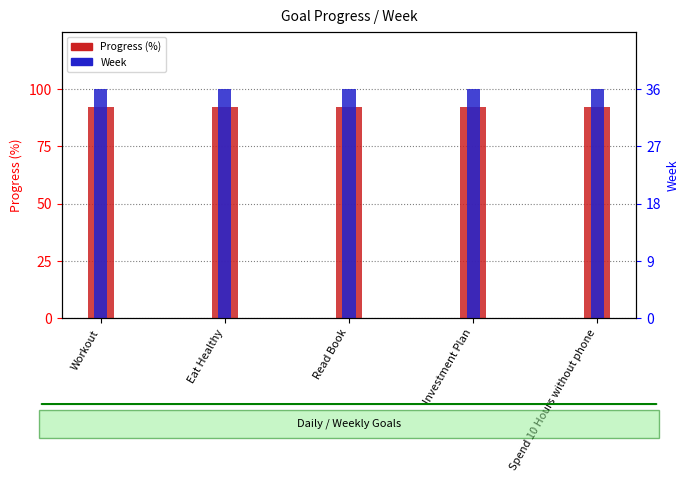

What are all the series names shown in the legend?

Progress (%), Week